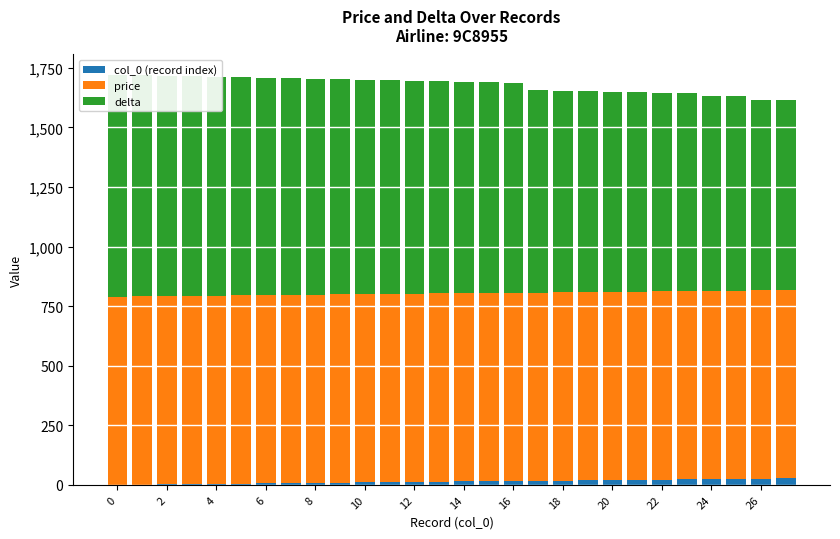

Which series changed the most between 10 and 16?

delta